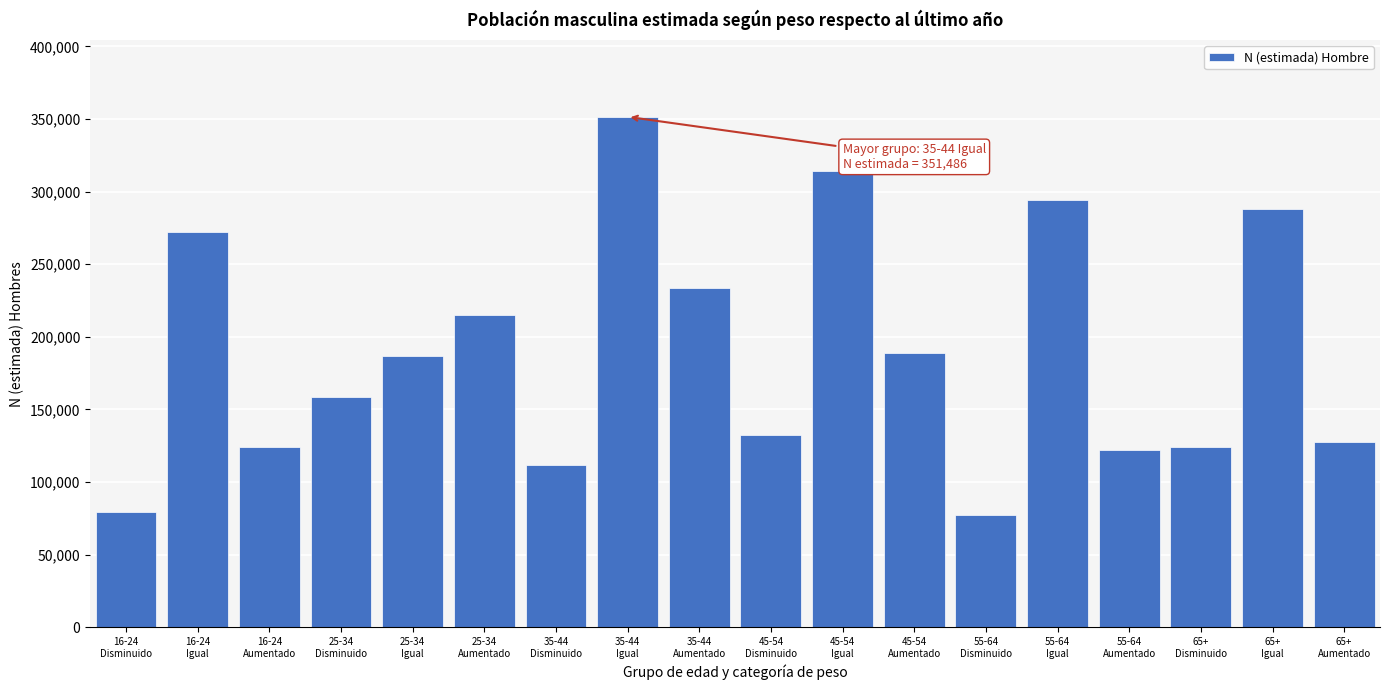

What is the value of the 4th bar from the left?

158672